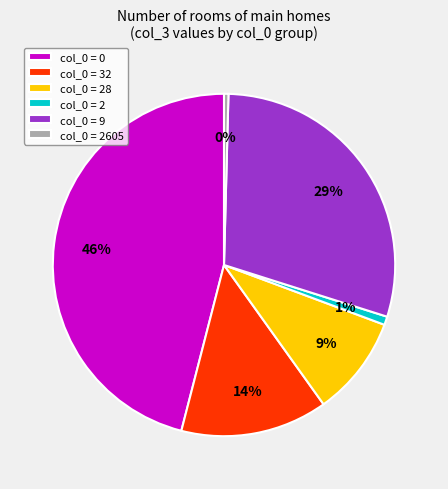

Combined, do col_0 = 32 and col_0 = 0 account for over 50%?

Yes